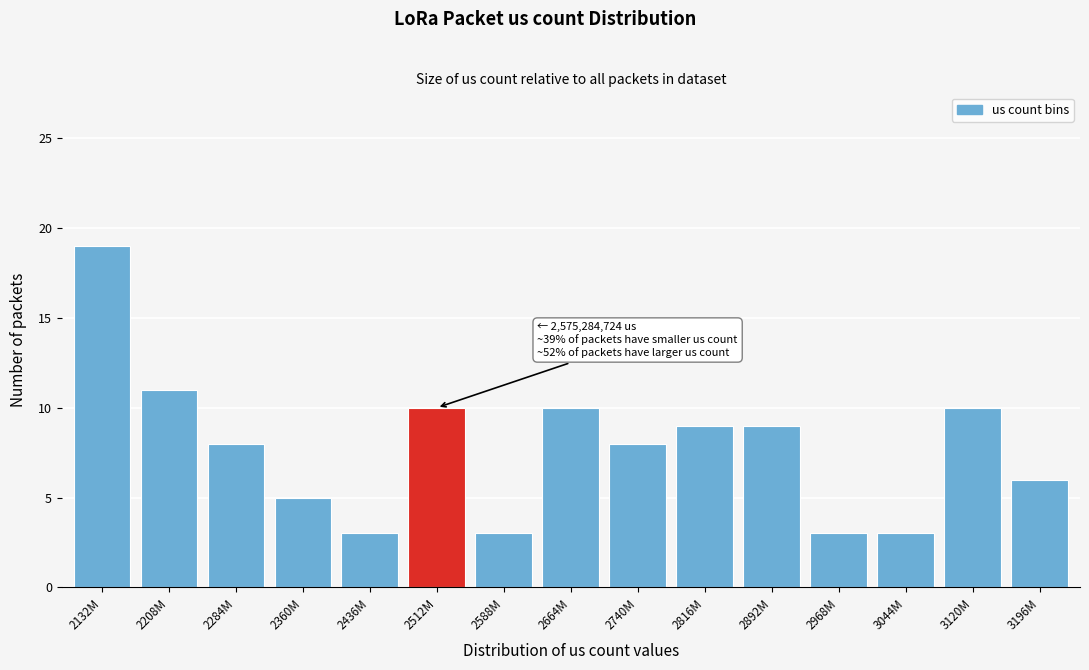

Reading right to left, extract all data points from this chart.

6	10	3	3	9	9	8	10	3	10	3	5	8	11	19